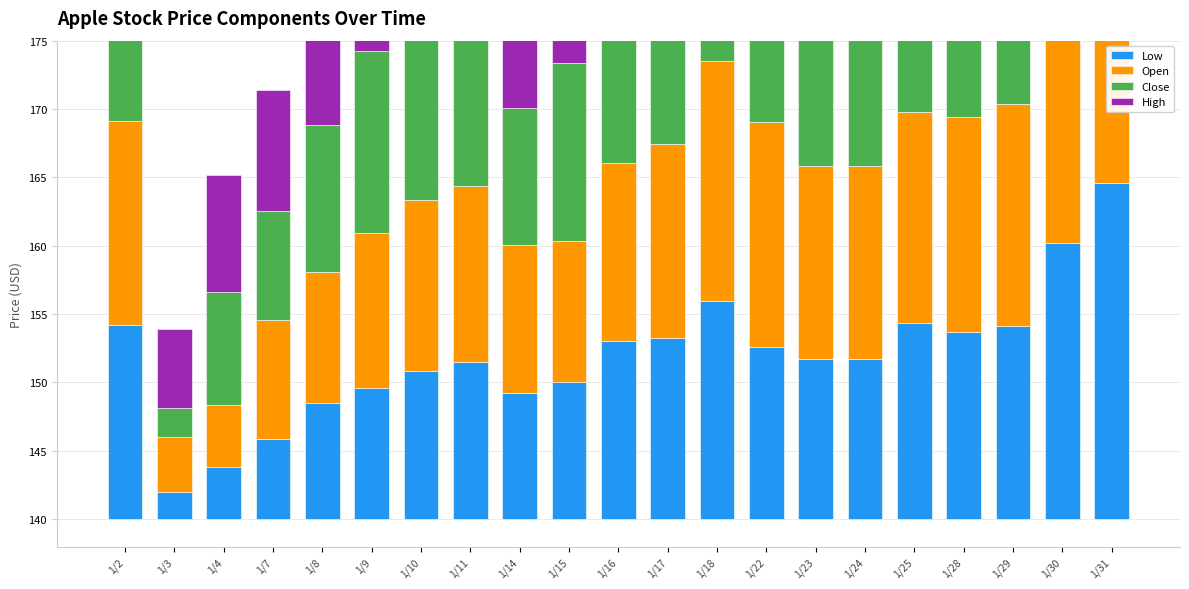

True or false: Low has a value of 11.7 at 1/23.

True